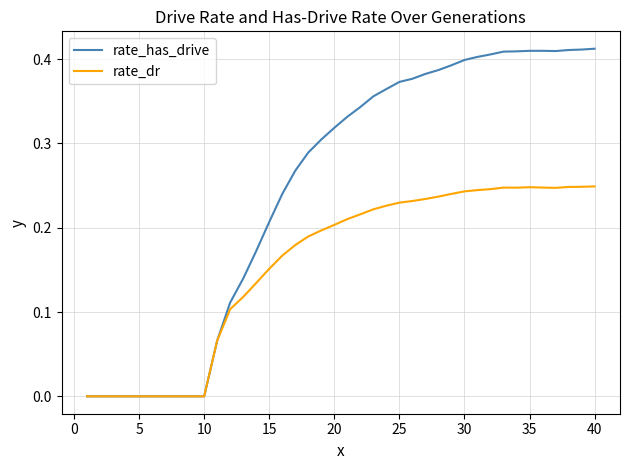

How many lines are shown in the chart?

2